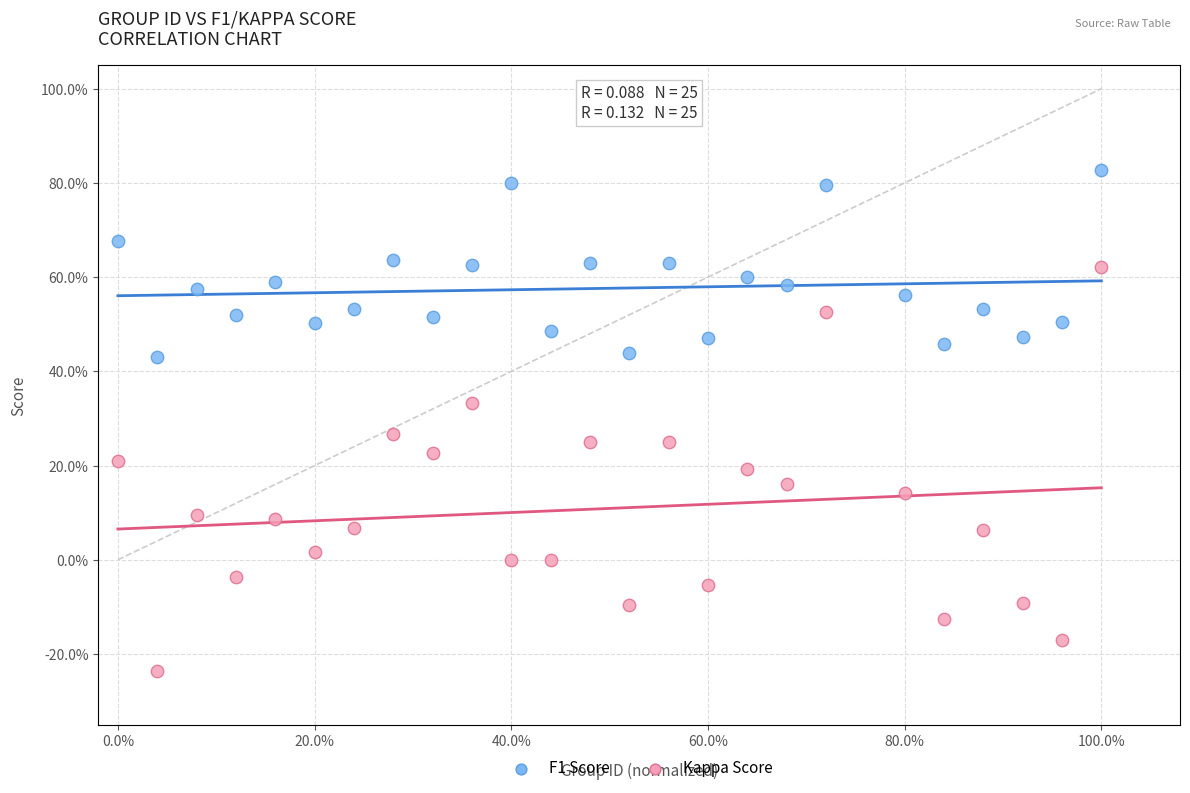

Which series contains the highest Y value?

F1 Score